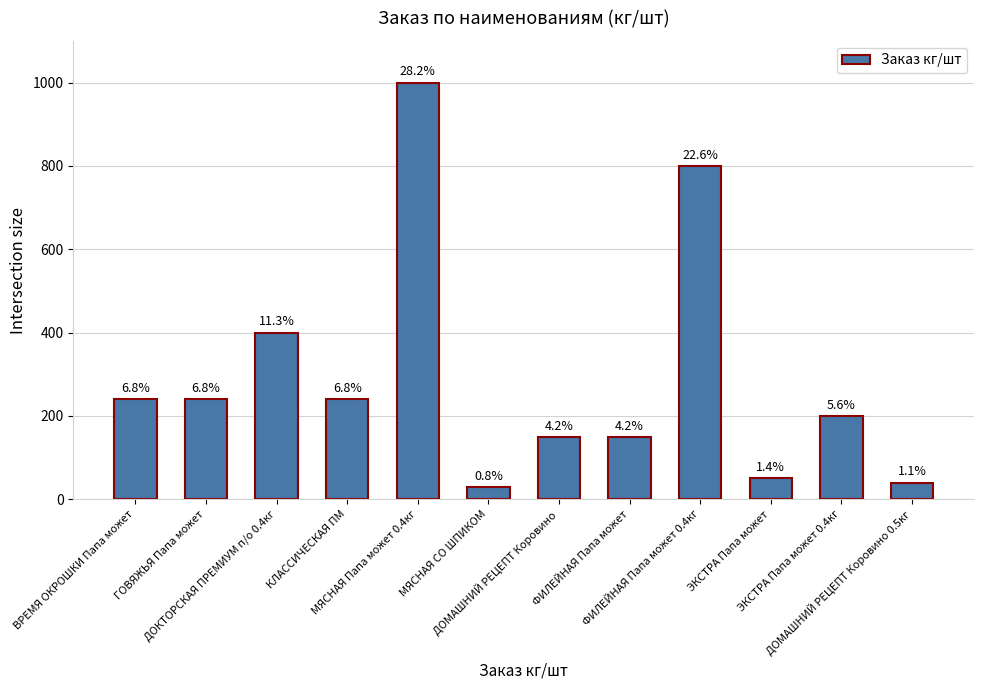

Reading left to right, what are all the values shown in this chart?

240	240	400	240	1000	30	150	150	800	50	200	40